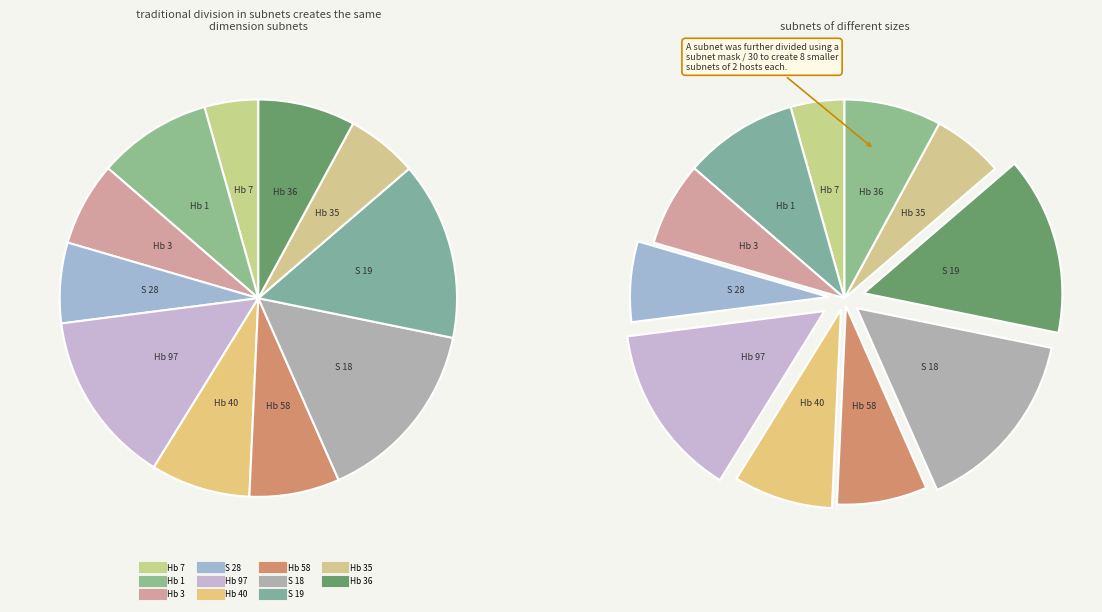

Does S 18 account for over 50% of the chart?

No